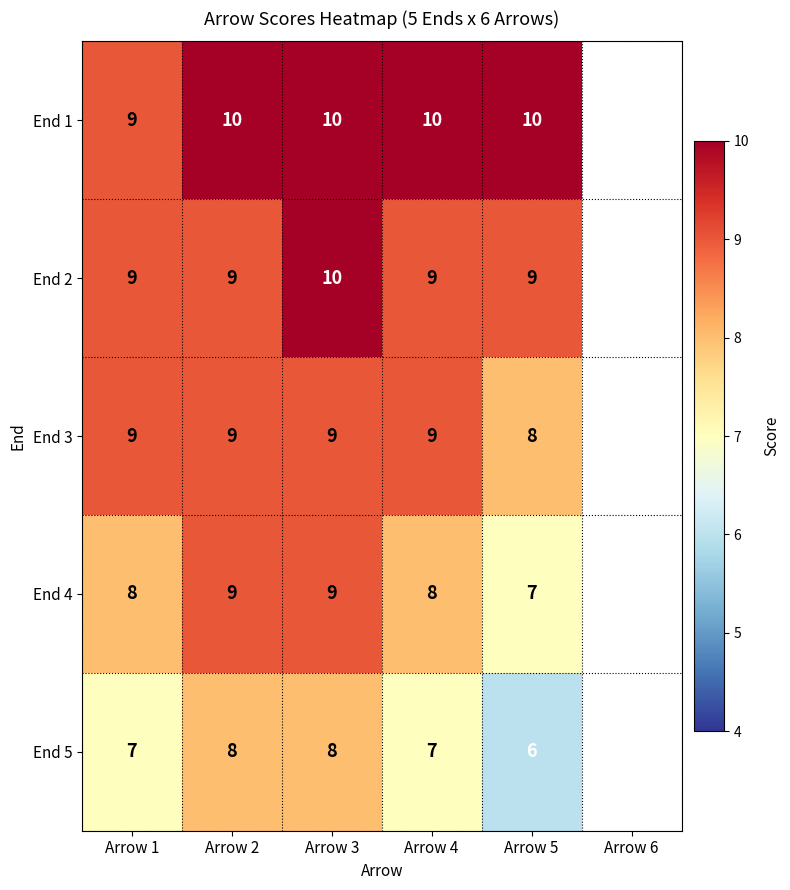

Count the number of categories in the chart.

5